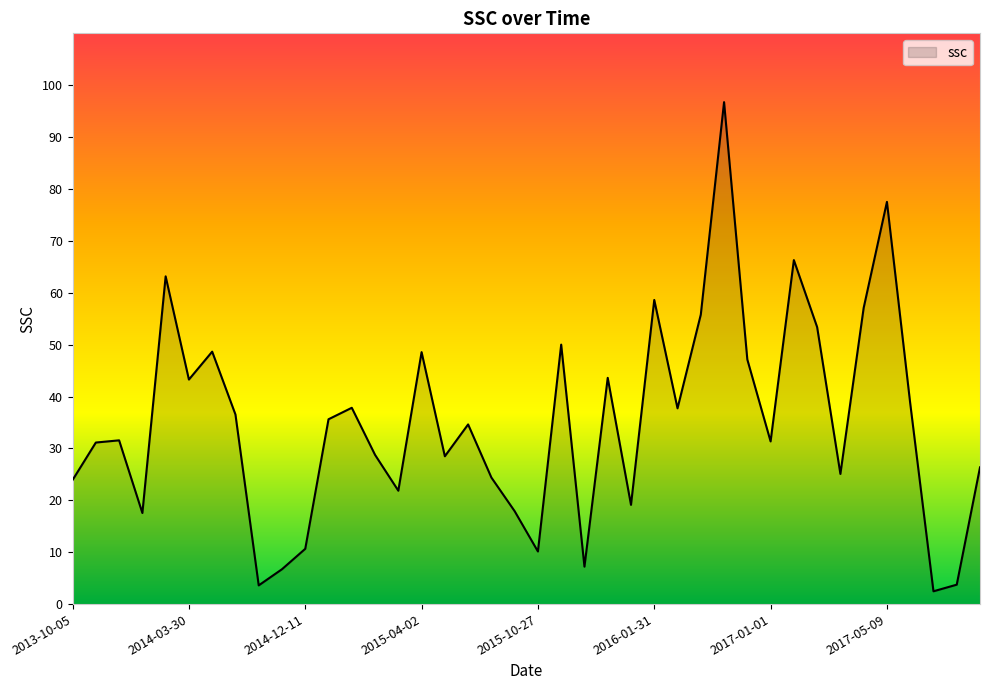

What is the difference between the maximum and minimum values?

94.3